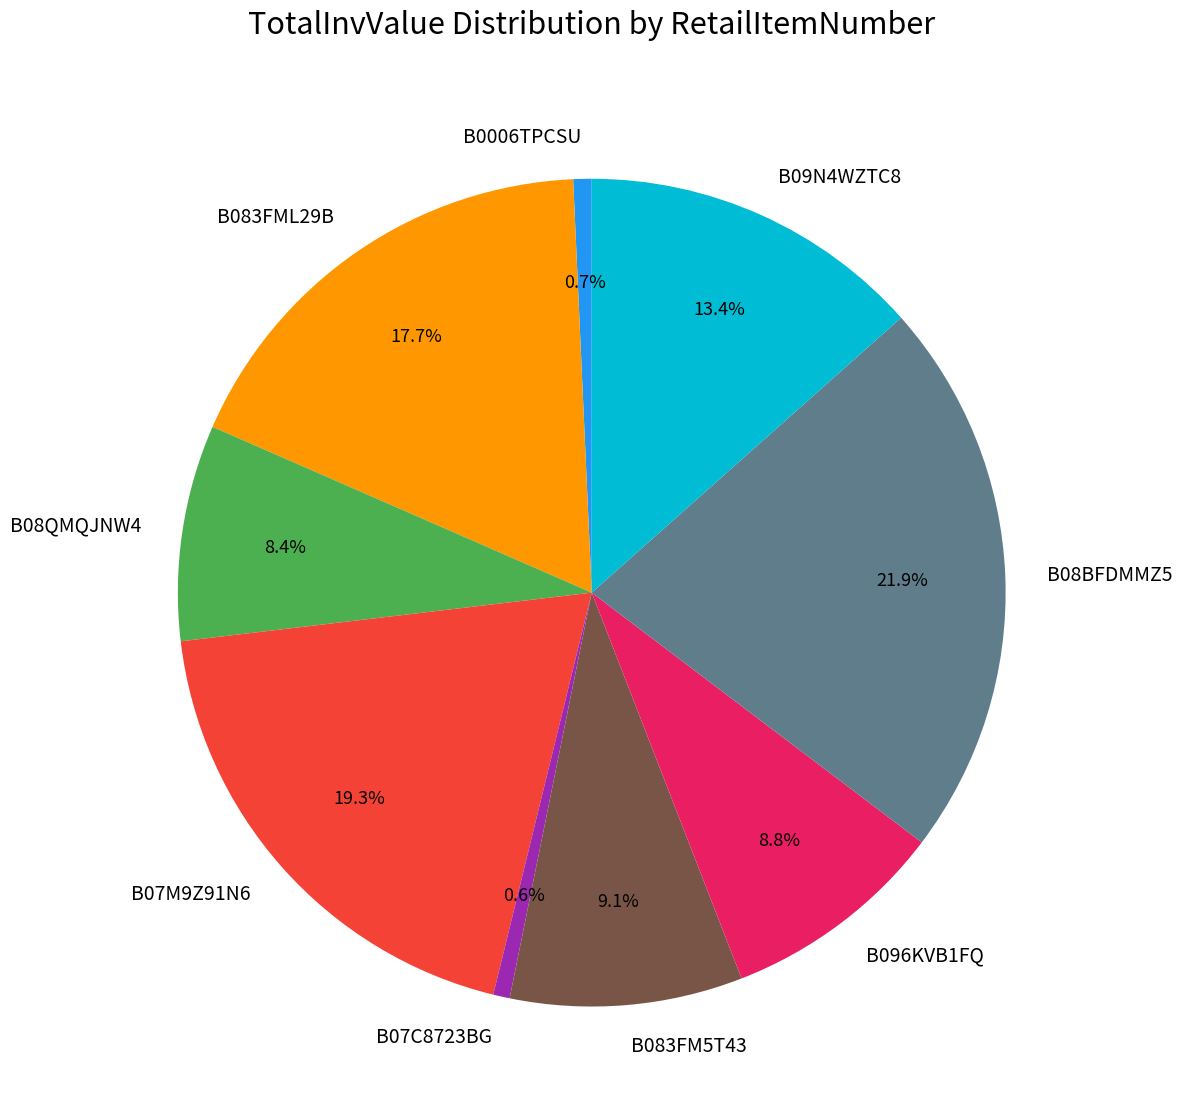

Which has a higher value, B096KVB1FQ or B07C8723BG?

B096KVB1FQ